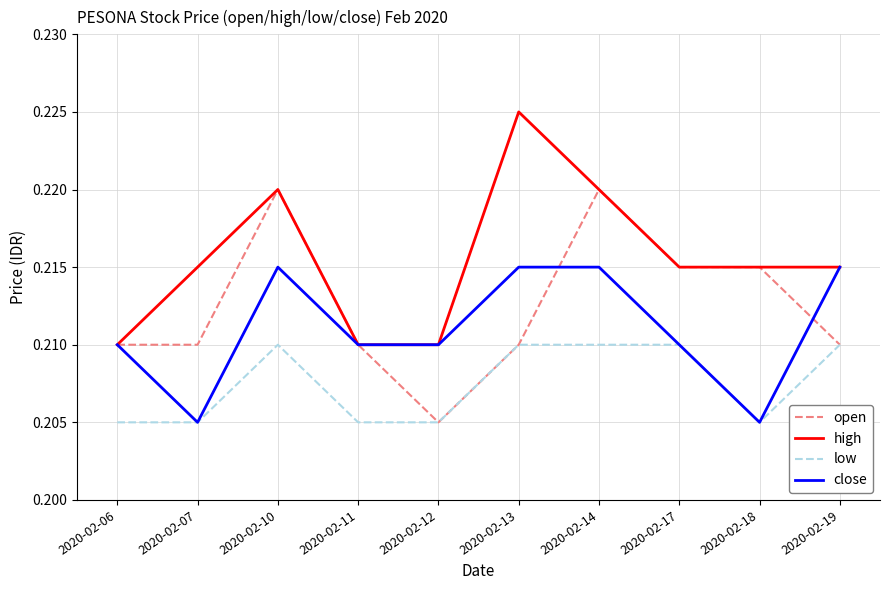

At which label does high reach its peak?

2020-02-13